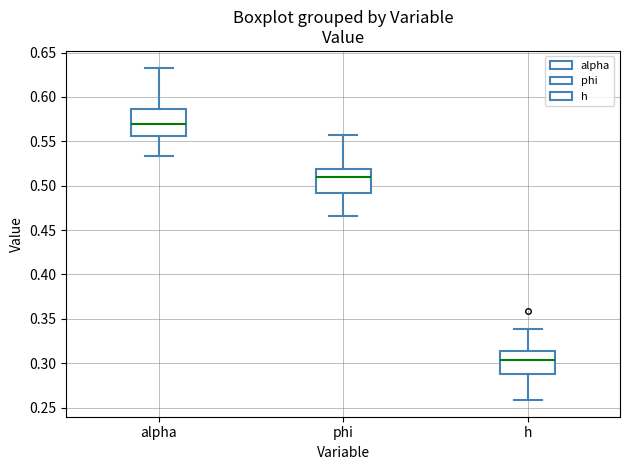

Reading left to right, read every box against the y-axis: the position of its median line, the range the box covers, and the ends of its whiskers. The values are not printed on the chart, so give them approximately, as read against the axis.

alpha: median 0.570, box 0.555 to 0.585, whiskers 0.535 to 0.635
phi: median 0.510, box 0.490 to 0.520, whiskers 0.465 to 0.555
h: median 0.305, box 0.290 to 0.315, whiskers 0.260 to 0.340